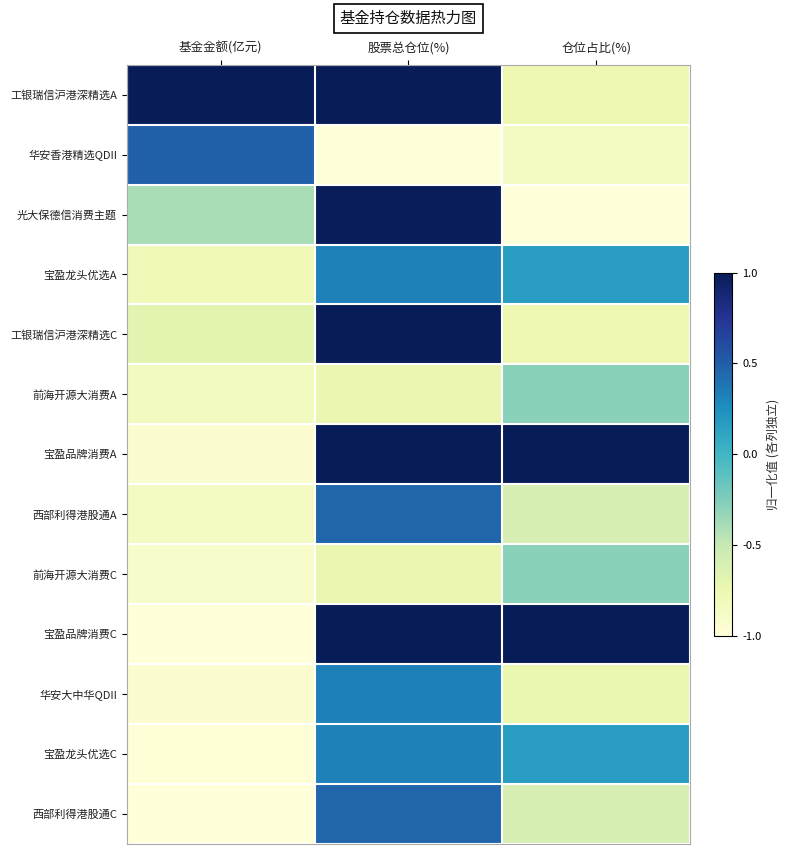

Between 基金金额(亿元) and 股票总仓位(%), which is larger?

基金金额(亿元)